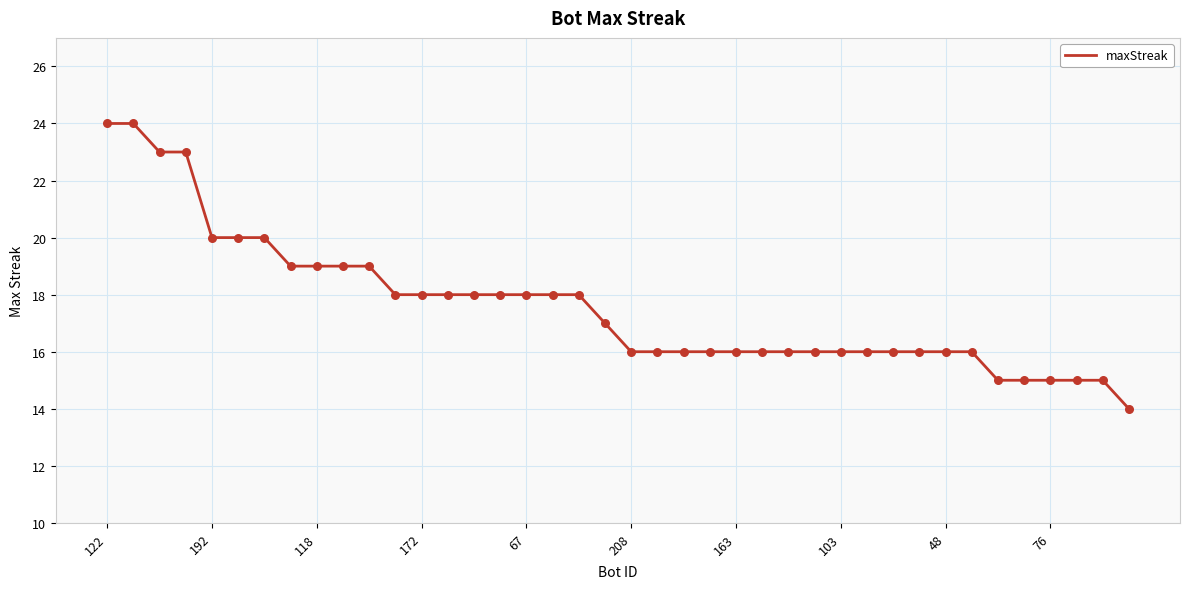

What is the greatest value displayed?

24